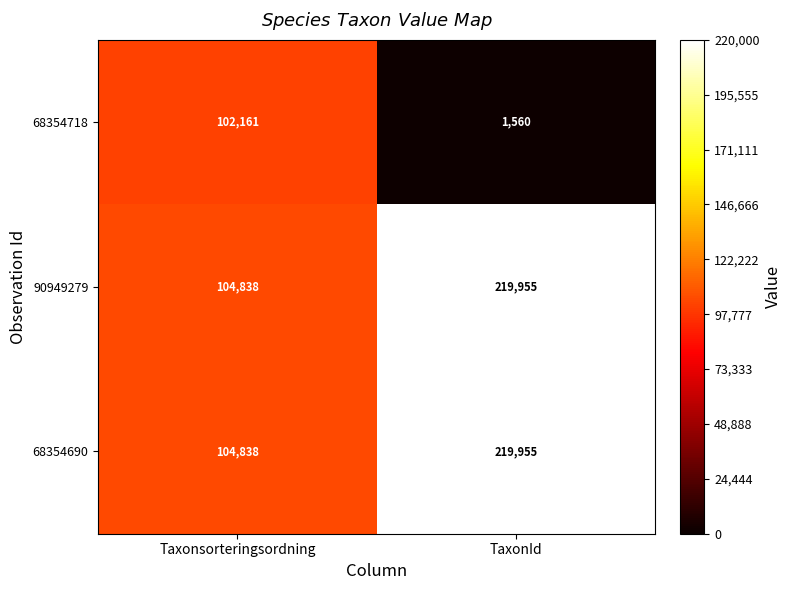

What is the sum of the 68354690 values at TaxonId and Taxonsorteringsordning?

324793